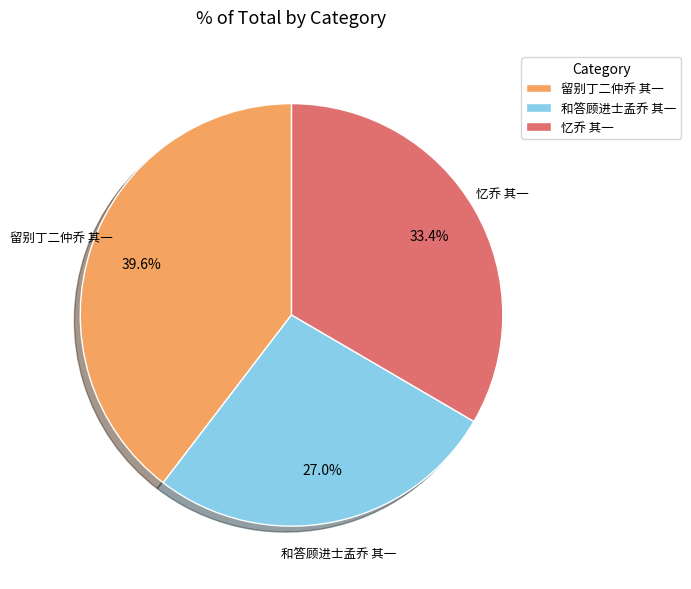

What percentage is the 和答顾进士孟乔 其一 slice, to the nearest percent?

27%